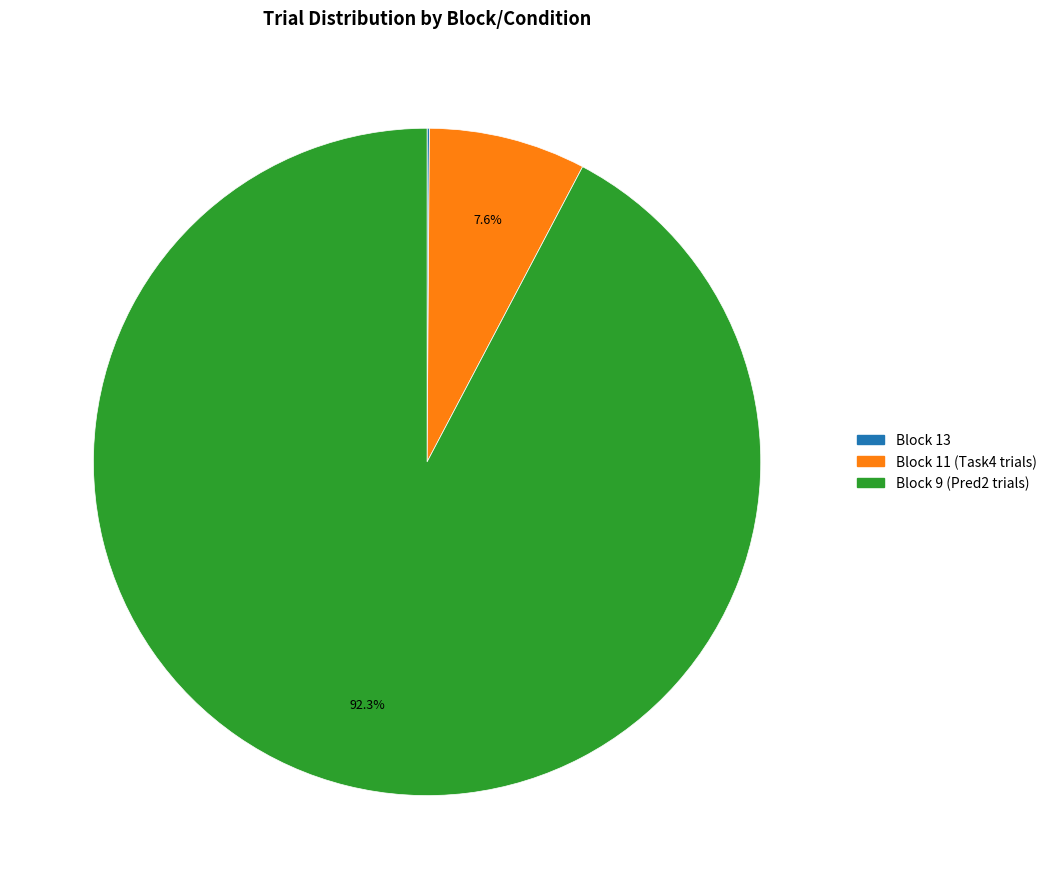

Does any single category account for the majority?

Yes